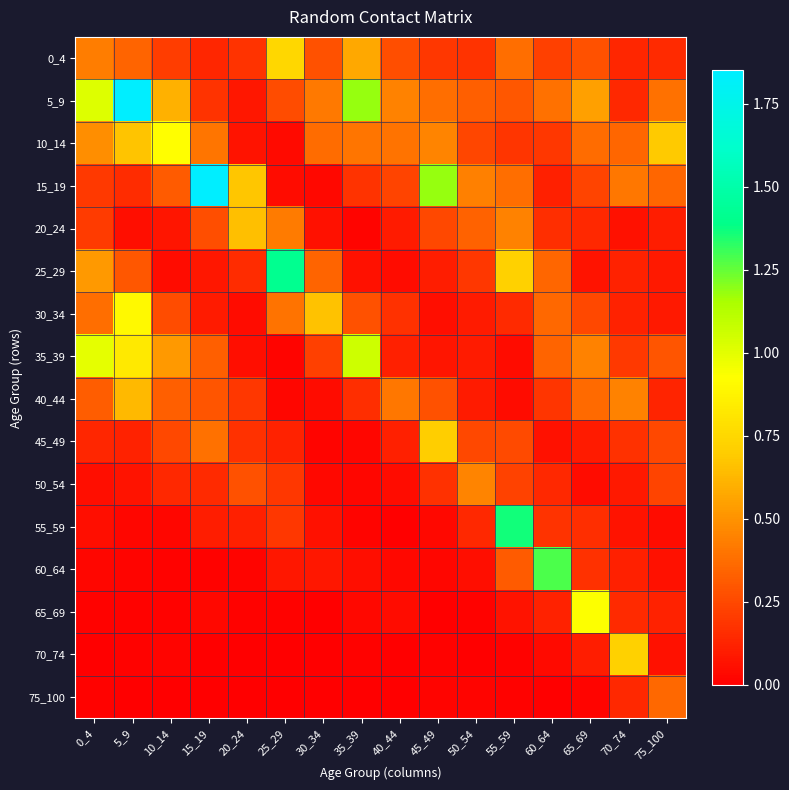

Reading right to left, what are all the values shown in this chart?

0_4: 75_100=0.1	70_74=0.1	65_69=0.3	60_64=0.2	55_59=0.4	50_54=0.2	45_49=0.2	40_44=0.3	35_39=0.6	30_34=0.3	25_29=0.8	20_24=0.2	15_19=0.1	10_14=0.2	5_9=0.3	0_4=0.4
5_9: 75_100=0.4	70_74=0.1	65_69=0.5	60_64=0.4	55_59=0.3	50_54=0.3	45_49=0.4	40_44=0.4	35_39=1.2	30_34=0.4	25_29=0.3	20_24=0.1	15_19=0.2	10_14=0.6	5_9=1.8	0_4=1.0
10_14: 75_100=0.7	70_74=0.4	65_69=0.4	60_64=0.2	55_59=0.2	50_54=0.2	45_49=0.4	40_44=0.4	35_39=0.4	30_34=0.4	25_29=0.0	20_24=0.1	15_19=0.4	10_14=0.9	5_9=0.7	0_4=0.5
15_19: 75_100=0.3	70_74=0.4	65_69=0.2	60_64=0.1	55_59=0.4	50_54=0.4	45_49=1.2	40_44=0.2	35_39=0.2	30_34=0.0	25_29=0.0	20_24=0.7	15_19=1.9	10_14=0.3	5_9=0.2	0_4=0.2
20_24: 75_100=0.1	70_74=0.1	65_69=0.1	60_64=0.2	55_59=0.4	50_54=0.3	45_49=0.3	40_44=0.1	35_39=0.0	30_34=0.1	25_29=0.4	20_24=0.7	15_19=0.3	10_14=0.1	5_9=0.1	0_4=0.2
25_29: 75_100=0.1	70_74=0.1	65_69=0.1	60_64=0.3	55_59=0.7	50_54=0.2	45_49=0.1	40_44=0.0	35_39=0.1	30_34=0.3	25_29=1.4	20_24=0.2	15_19=0.1	10_14=0.0	5_9=0.3	0_4=0.5
30_34: 75_100=0.1	70_74=0.1	65_69=0.2	60_64=0.4	55_59=0.1	50_54=0.1	45_49=0.1	40_44=0.2	35_39=0.3	30_34=0.7	25_29=0.4	20_24=0.0	15_19=0.1	10_14=0.3	5_9=0.9	0_4=0.4
35_39: 75_100=0.3	70_74=0.2	65_69=0.4	60_64=0.3	55_59=0.0	50_54=0.1	45_49=0.1	40_44=0.1	35_39=1.1	30_34=0.2	25_29=0.0	20_24=0.1	15_19=0.3	10_14=0.5	5_9=0.8	0_4=1.0
40_44: 75_100=0.1	70_74=0.4	65_69=0.4	60_64=0.2	55_59=0.0	50_54=0.1	45_49=0.3	40_44=0.4	35_39=0.2	30_34=0.0	25_29=0.0	20_24=0.2	15_19=0.3	10_14=0.3	5_9=0.6	0_4=0.3
45_49: 75_100=0.3	70_74=0.2	65_69=0.1	60_64=0.1	55_59=0.3	50_54=0.3	45_49=0.7	40_44=0.1	35_39=0.0	30_34=0.0	25_29=0.1	20_24=0.2	15_19=0.4	10_14=0.3	5_9=0.1	0_4=0.1
50_54: 75_100=0.2	70_74=0.1	65_69=0.0	60_64=0.1	55_59=0.2	50_54=0.4	45_49=0.2	40_44=0.0	35_39=0.0	30_34=0.0	25_29=0.2	20_24=0.3	15_19=0.1	10_14=0.1	5_9=0.1	0_4=0.1
55_59: 75_100=0.0	70_74=0.1	65_69=0.2	60_64=0.2	55_59=1.4	50_54=0.1	45_49=0.0	40_44=0.0	35_39=0.0	30_34=0.1	25_29=0.2	20_24=0.1	15_19=0.1	10_14=0.0	5_9=0.0	0_4=0.1
60_64: 75_100=0.1	70_74=0.1	65_69=0.2	60_64=1.3	55_59=0.3	50_54=0.1	45_49=0.0	40_44=0.0	35_39=0.1	30_34=0.1	25_29=0.1	20_24=0.0	15_19=0.0	10_14=0.0	5_9=0.0	0_4=0.0
65_69: 75_100=0.1	70_74=0.1	65_69=0.9	60_64=0.1	55_59=0.1	50_54=0.0	45_49=0.0	40_44=0.0	35_39=0.0	30_34=0.0	25_29=0.0	20_24=0.0	15_19=0.0	10_14=0.0	5_9=0.0	0_4=0.0
70_74: 75_100=0.1	70_74=0.7	65_69=0.1	60_64=0.0	55_59=0.0	50_54=0.0	45_49=0.0	40_44=0.0	35_39=0.0	30_34=0.0	25_29=0.0	20_24=0.0	15_19=0.0	10_14=0.0	5_9=0.0	0_4=0.0
75_100: 75_100=0.4	70_74=0.1	65_69=0.0	60_64=0.0	55_59=0.0	50_54=0.0	45_49=0.0	40_44=0.0	35_39=0.0	30_34=0.0	25_29=0.0	20_24=0.0	15_19=0.0	10_14=0.0	5_9=0.0	0_4=0.0